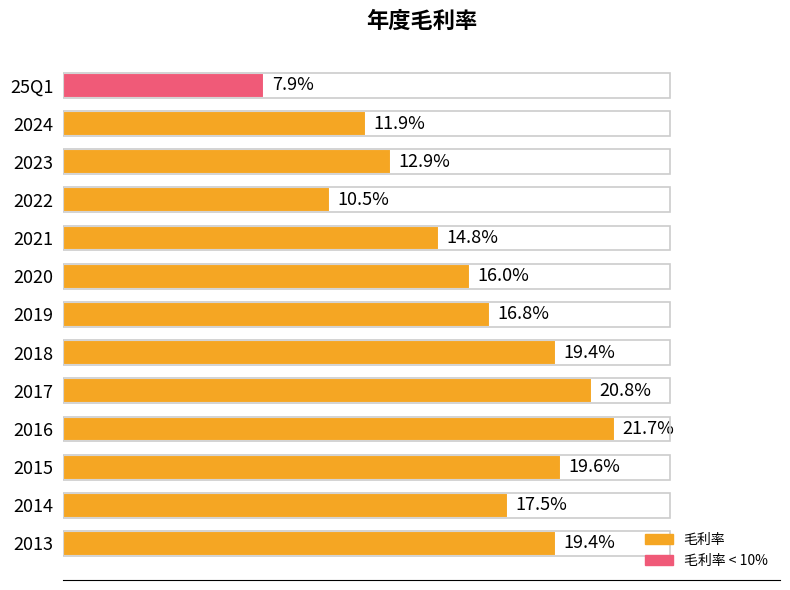

Which label corresponds to the smallest value in the chart?

25Q1